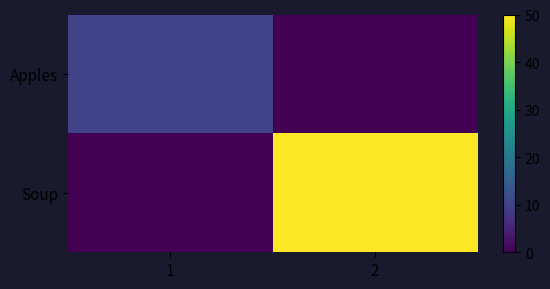

At which category is the sum across all series the highest?

2